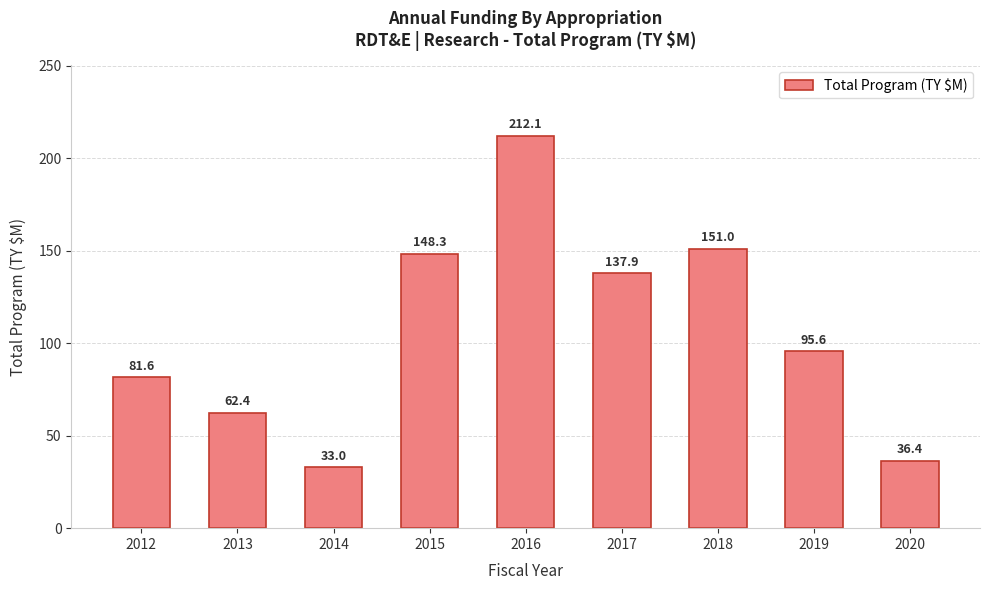

What is the difference between the second highest and minimum values?

118.0